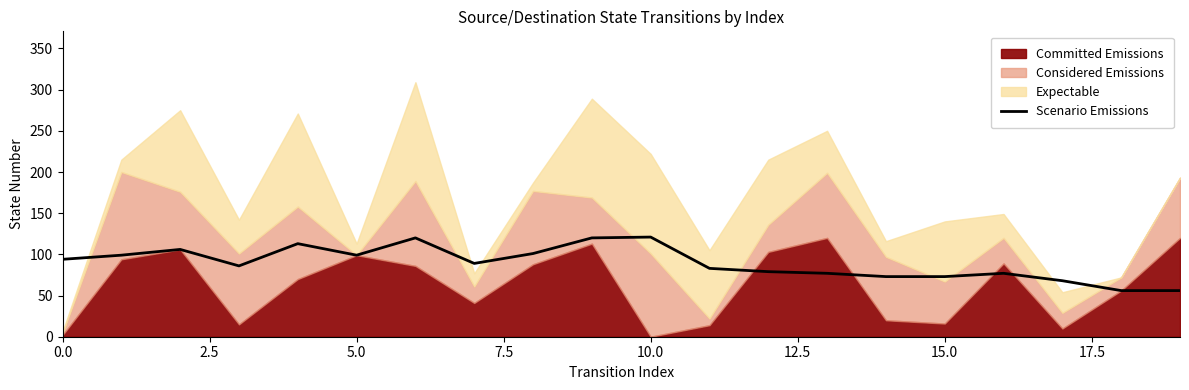

The value of Scenario Emissions at 5.0 is 99. True or false?

True